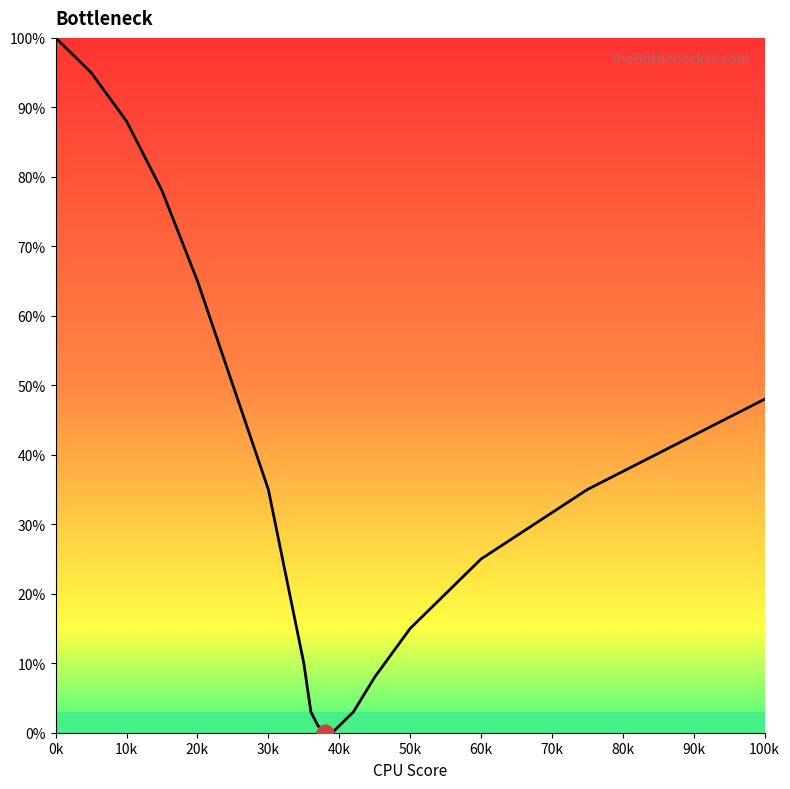

What is the sum of all values?

680